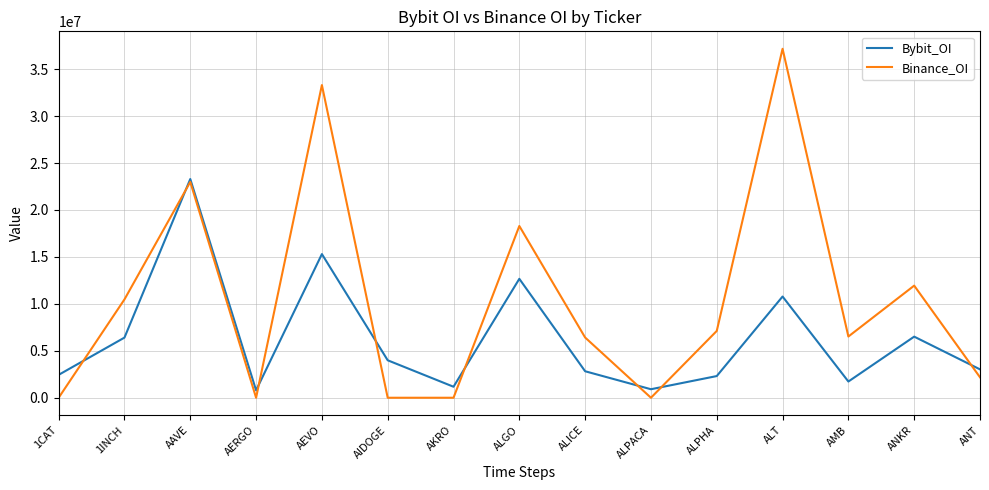

What is the sum of all Bybit_OI values?

94144157